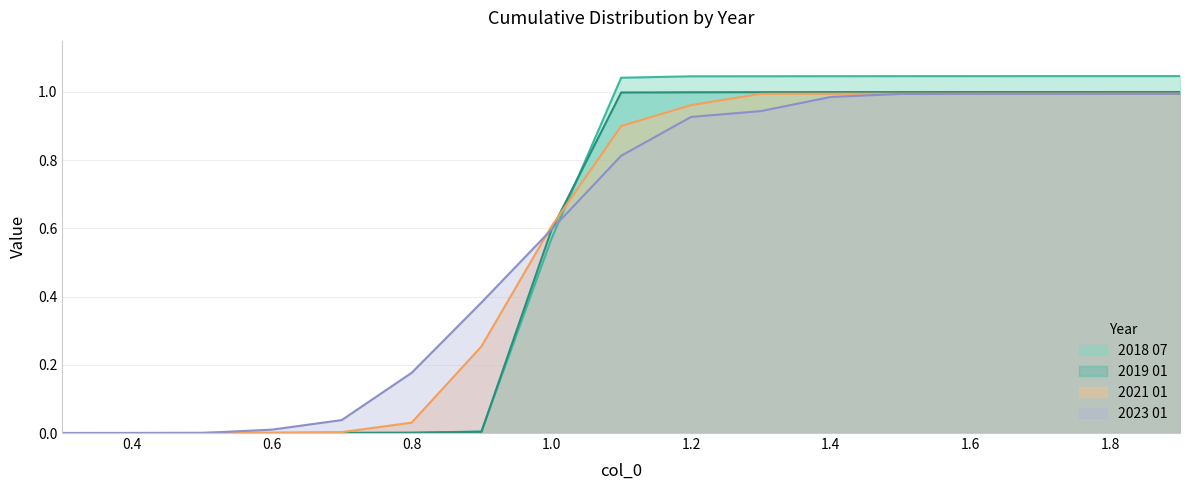

What is the label of the 15th point from the left?

1.7